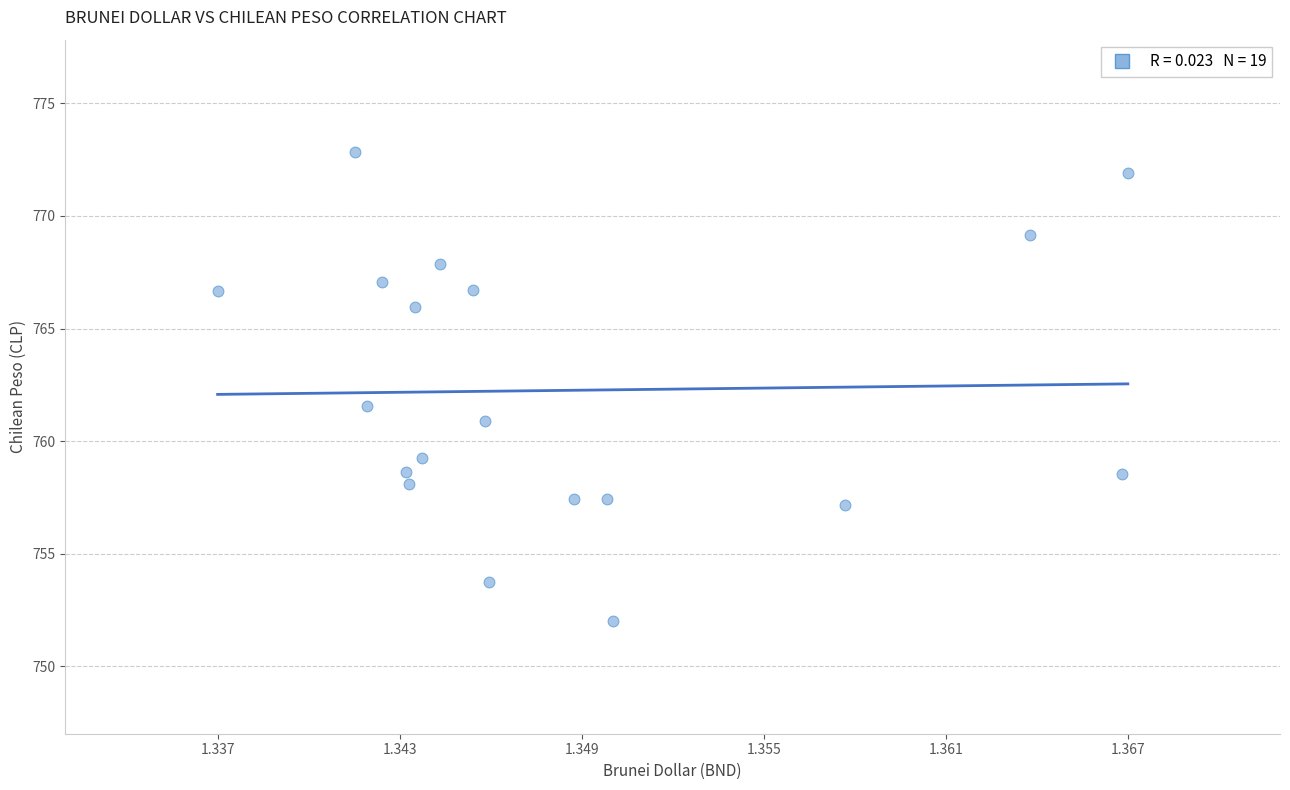

What is the range of Y values (max minus min)?

20.8